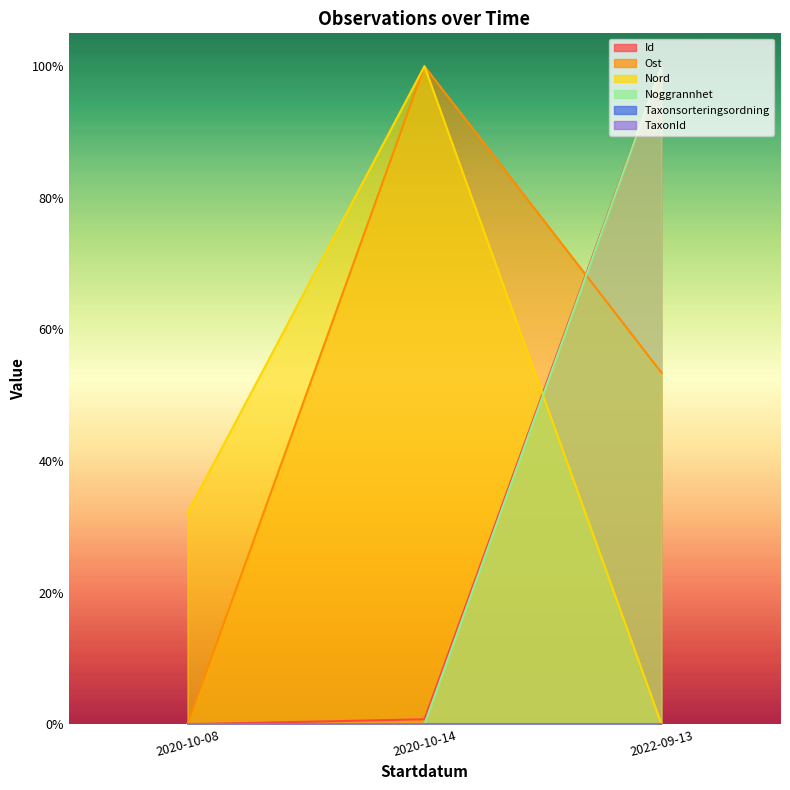

Is it true that Nord equals 32.1 at 2020-10-08?

True